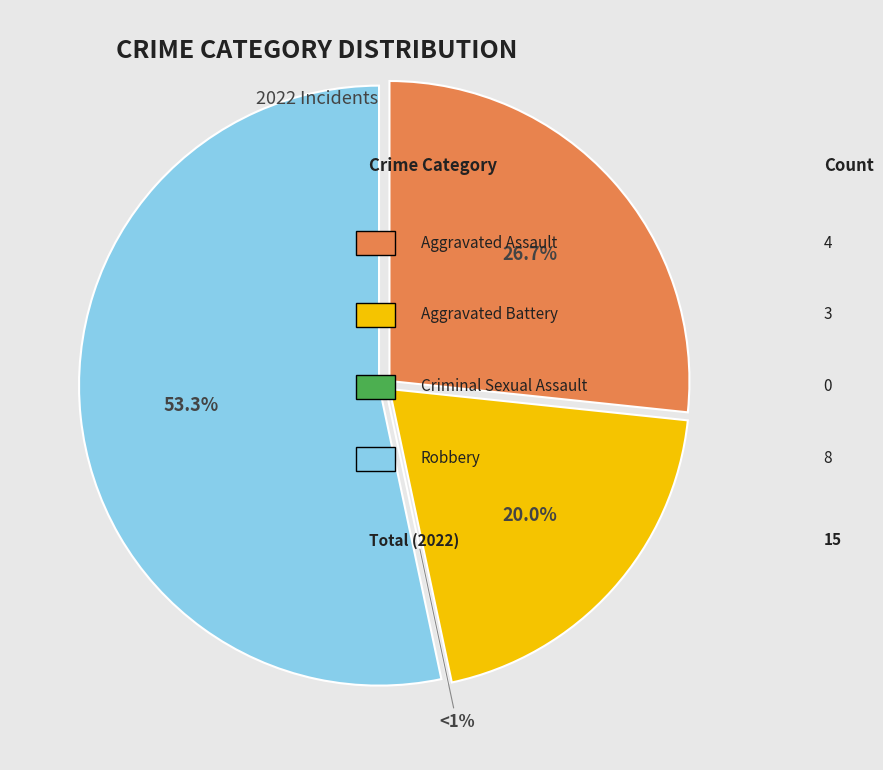

Which category accounts for the majority?

Robbery